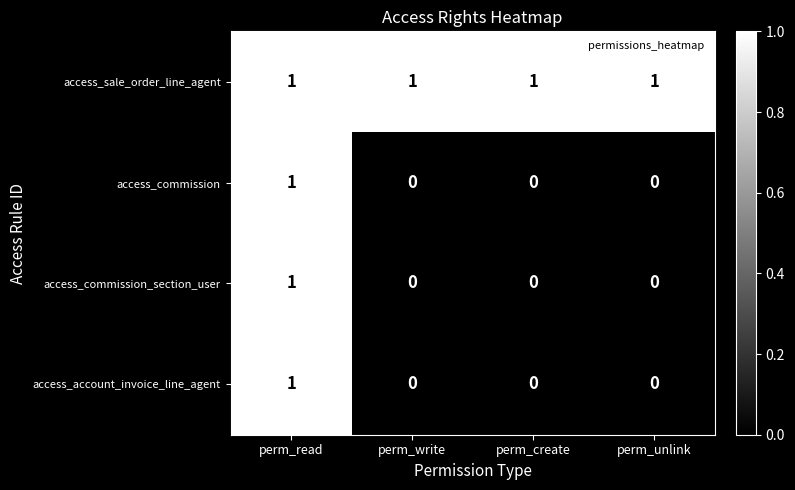

How many access_commission values are between 0 and 1?

4